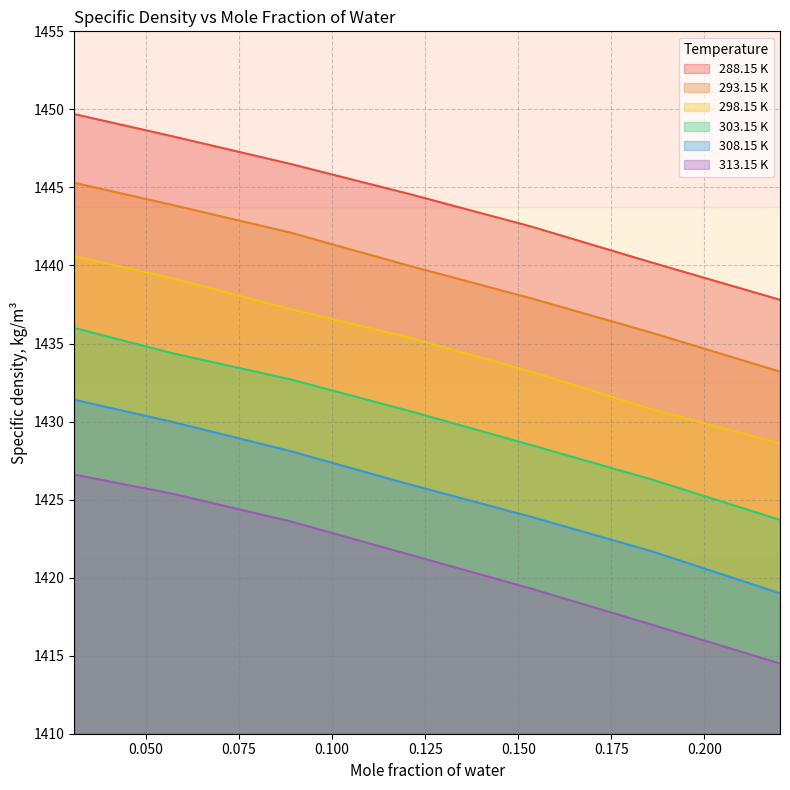

True or false: 308.15 K and 288.15 K intersect in this chart.

False